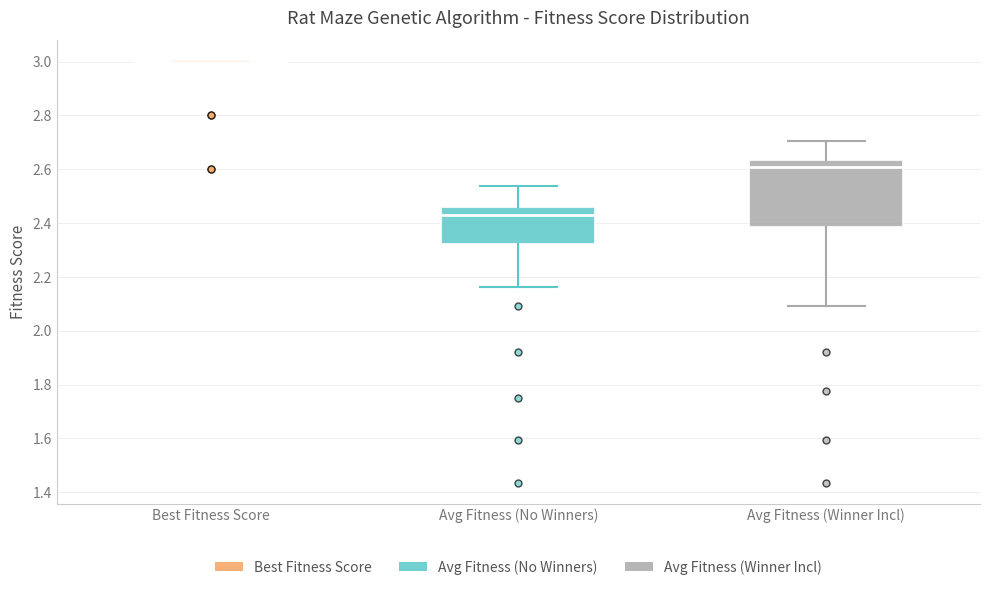

Reading left to right, transcribe this box plot: for each box, give where its median line is, the range the box spans, and where its two whiskers end, as read against the y-axis. The values are not printed on the chart, so give them approximately, as read against the axis.

Best Fitness Score: box collapsed to a line at 3.00, whiskers 3.00 to 3.00
Avg Fitness (No Winners): median 2.42, box 2.32 to 2.46, whiskers 2.16 to 2.54
Avg Fitness (Winner Incl): median 2.60, box 2.38 to 2.64, whiskers 2.10 to 2.70